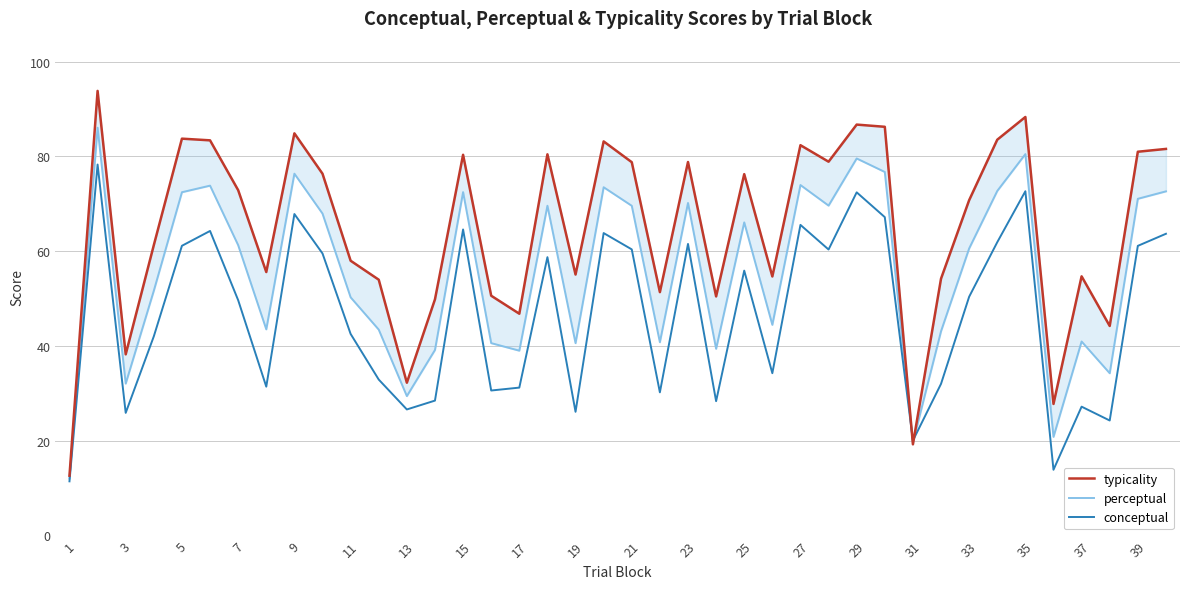

True or false: conceptual has a value of 61.1 at 5.

True